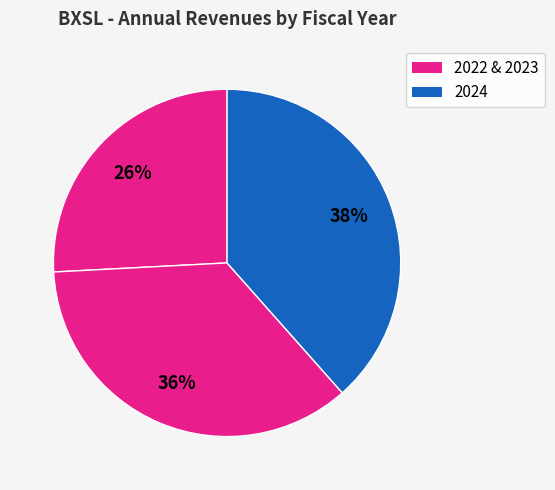

Count the number of slices in the pie.

3